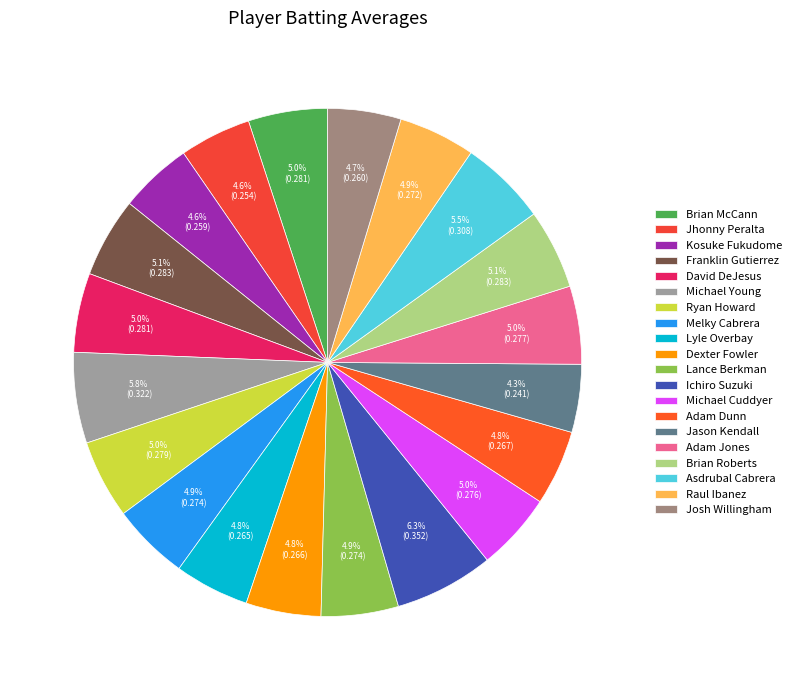

Does David DeJesus represent more than half of the total?

No